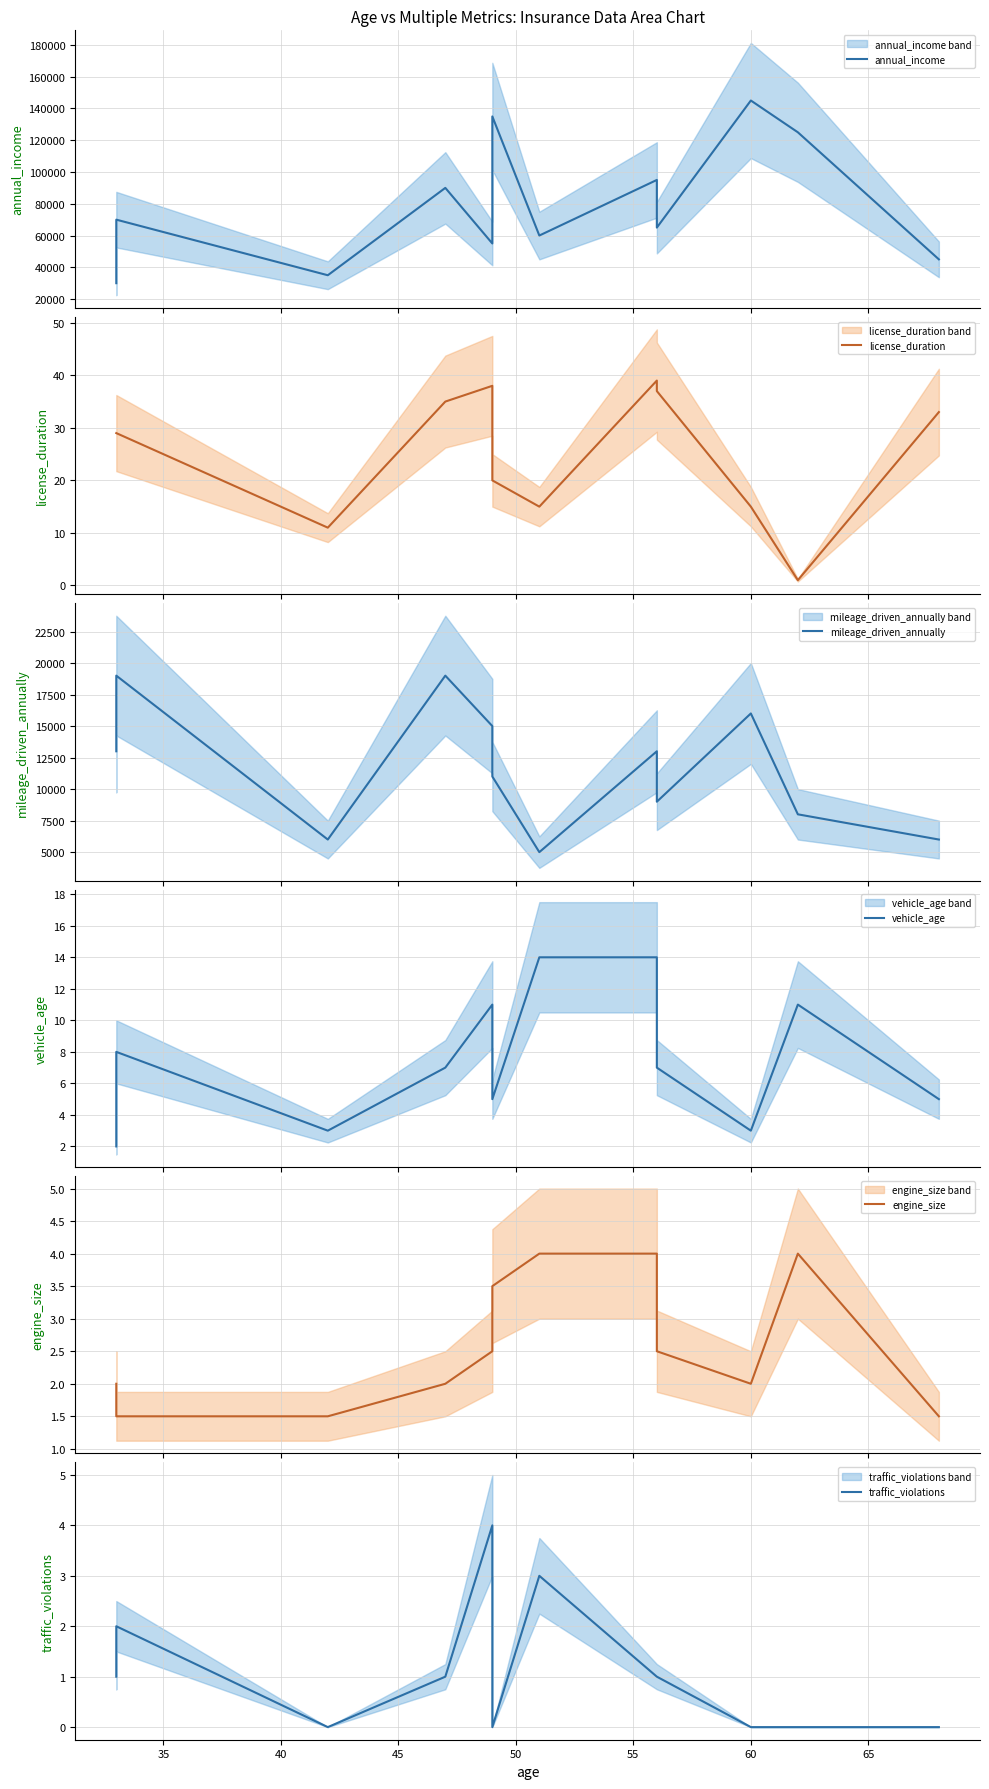

List the series in order of their peak value, highest first.

annual_income, mileage_driven_annually, license_duration, vehicle_age, engine_size, traffic_violations